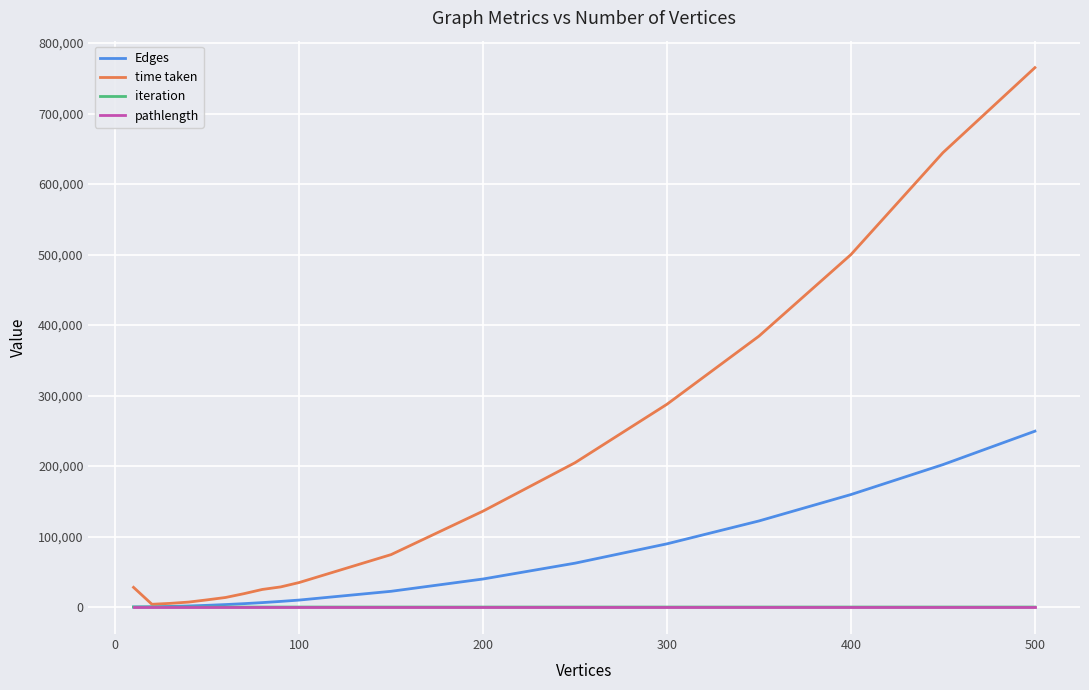

How many lines are shown in the chart?

4